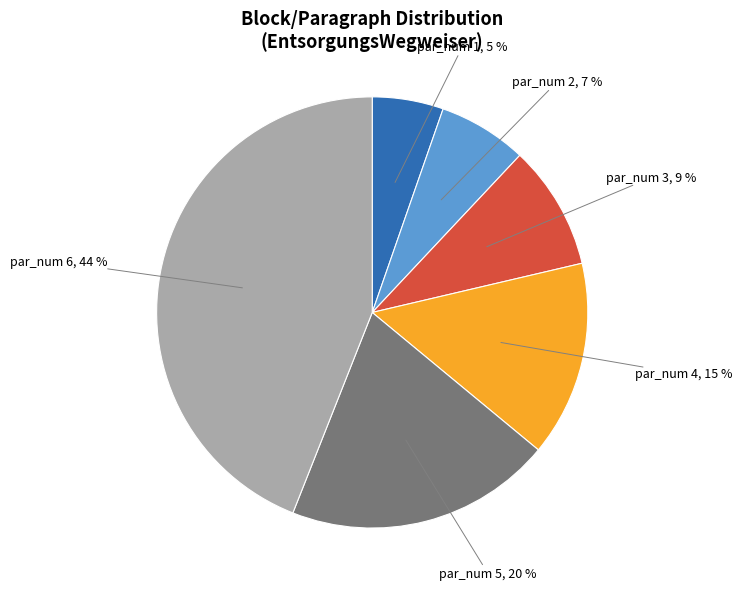

Between par_num 2 and par_num 1, which is larger?

par_num 2